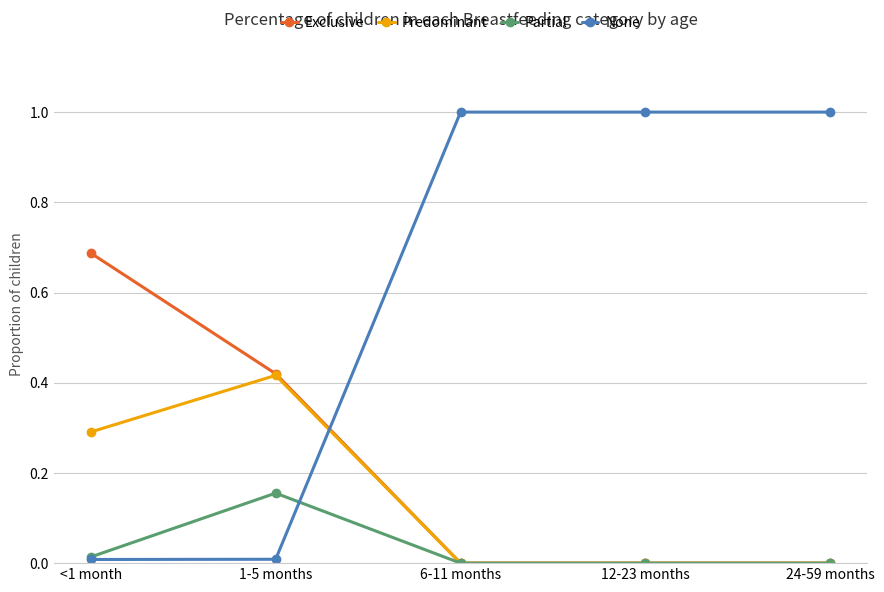

Rank the series by their maximum value, from lowest to highest.

Partial, Predominant, Exclusive, None